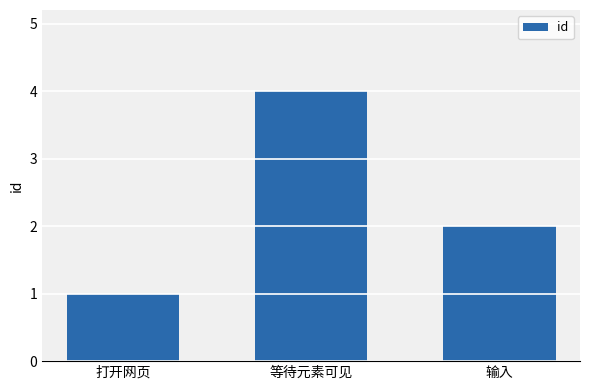

Reading right to left, what are all the values shown in this chart?

输入=2	等待元素可见=4	打开网页=1